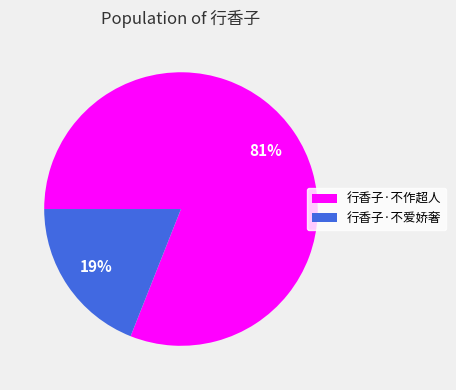

Which category has the biggest portion of the pie?

行香子·不作超人